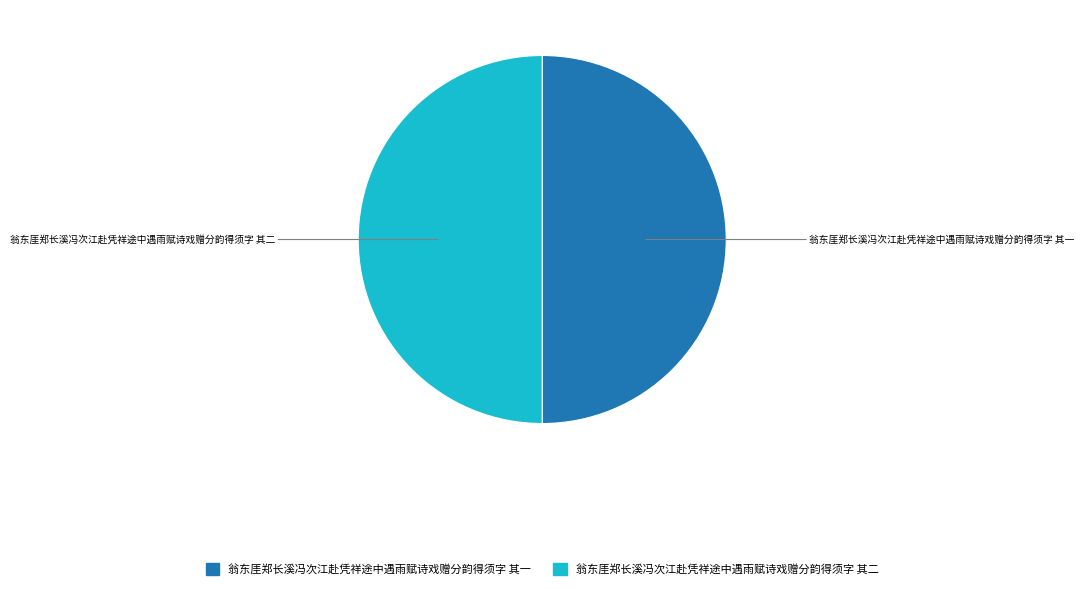

True or false: 翁东厓郑长溪冯次江赴凭祥途中遇雨赋诗戏赠分韵得须字 其二 accounts for 43% of the total.

False